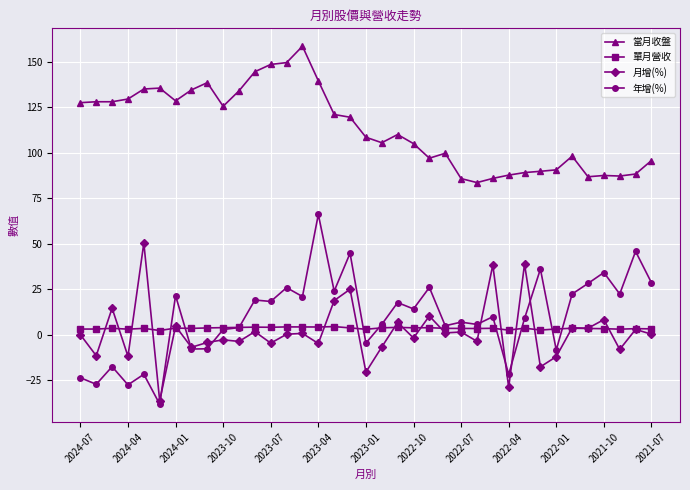

What is the difference between the second highest and minimum values in the 當月收盤 series?

65.9